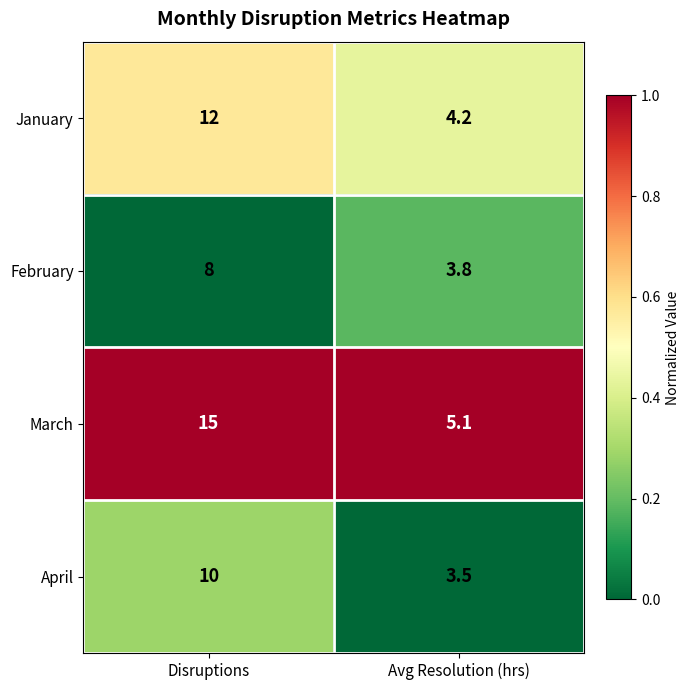

Is the value of April at Disruptions greater than the value of March at Avg Resolution (hrs)?

Yes